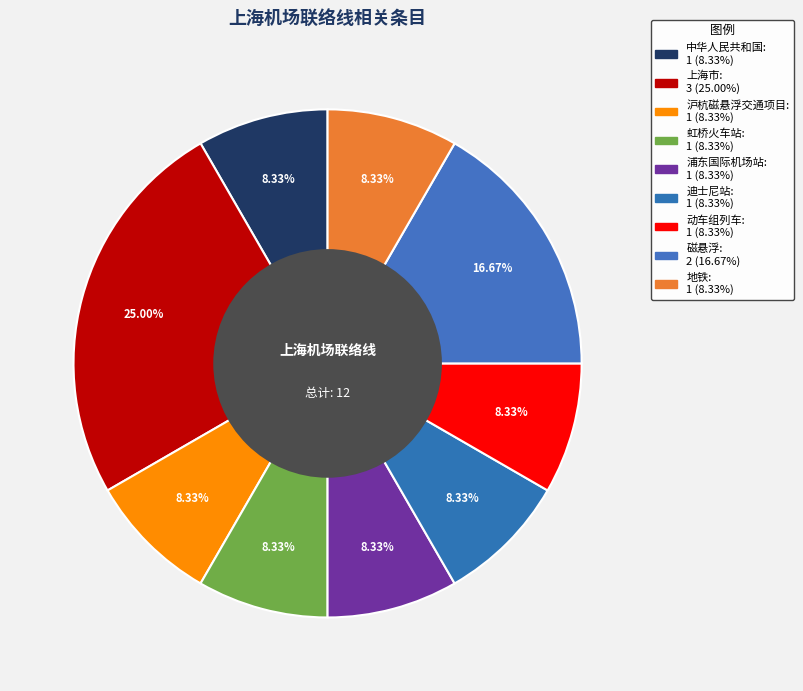

To the nearest percent, what is the difference between the 沪杭磁悬浮交通项目 and 磁悬浮 slice percentages?

8%